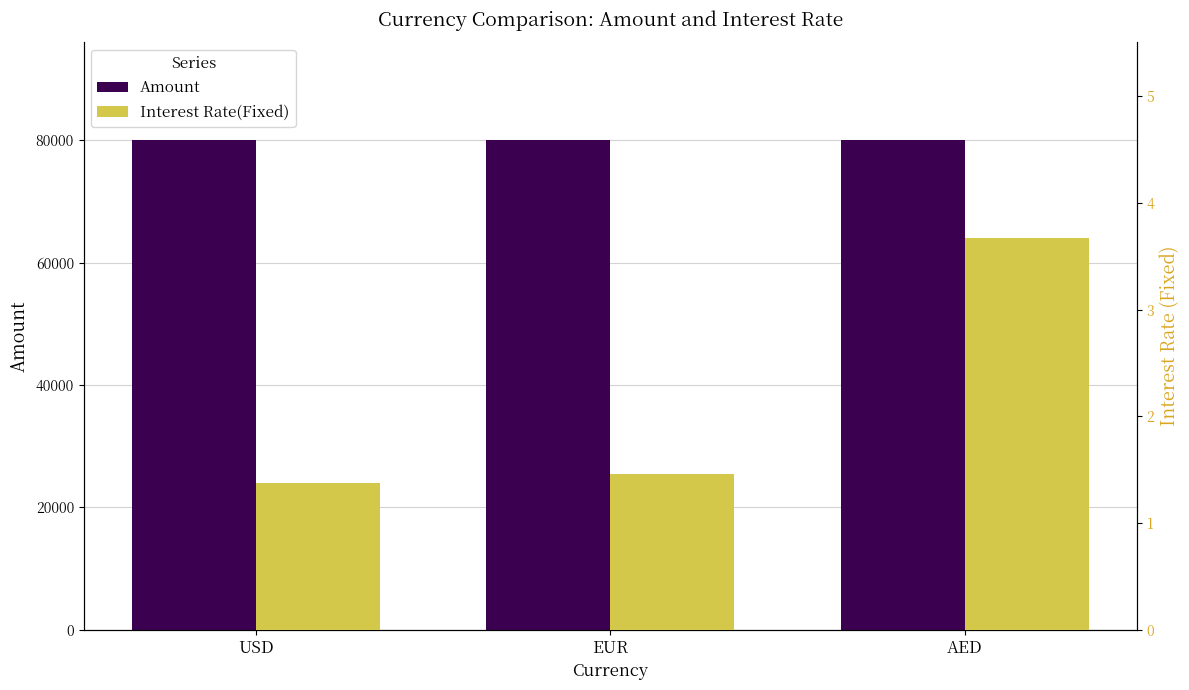

Rank the series by their maximum value, from lowest to highest.

Interest Rate(Fixed), Amount